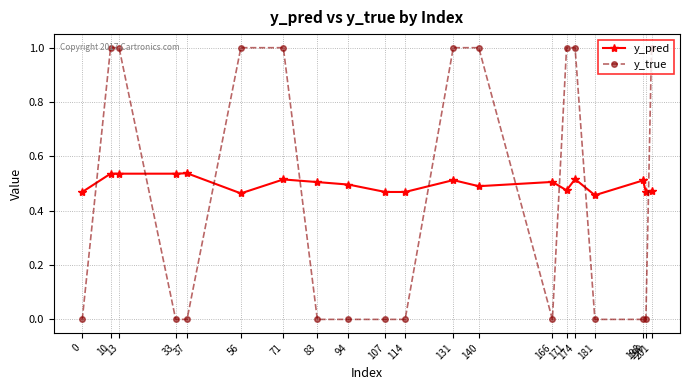

True or false: y_pred has a value of 0.5 at 13.

True